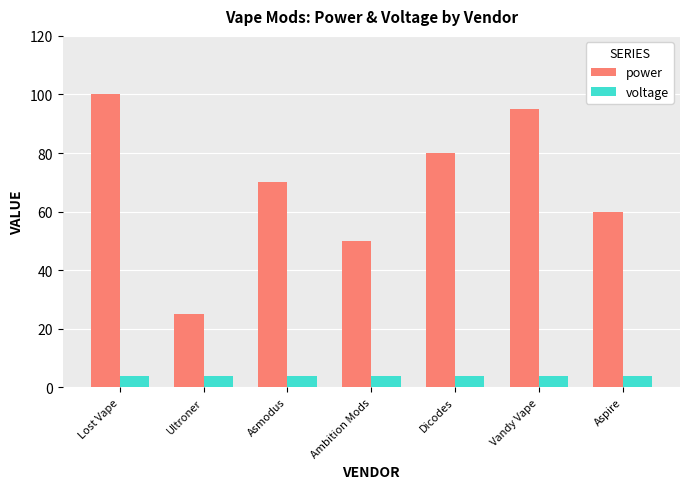

Reading right to left, extract all data points from this chart.

power: 60.0	95.0	80.0	50.0	70.0	25.0	100.0
voltage: 3.7	3.7	3.7	3.7	3.7	3.7	3.7